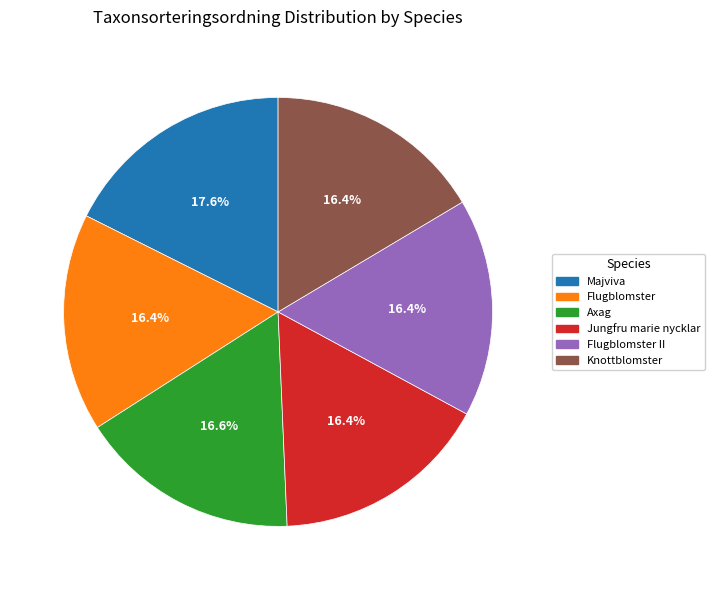

Does any single category account for the majority?

No